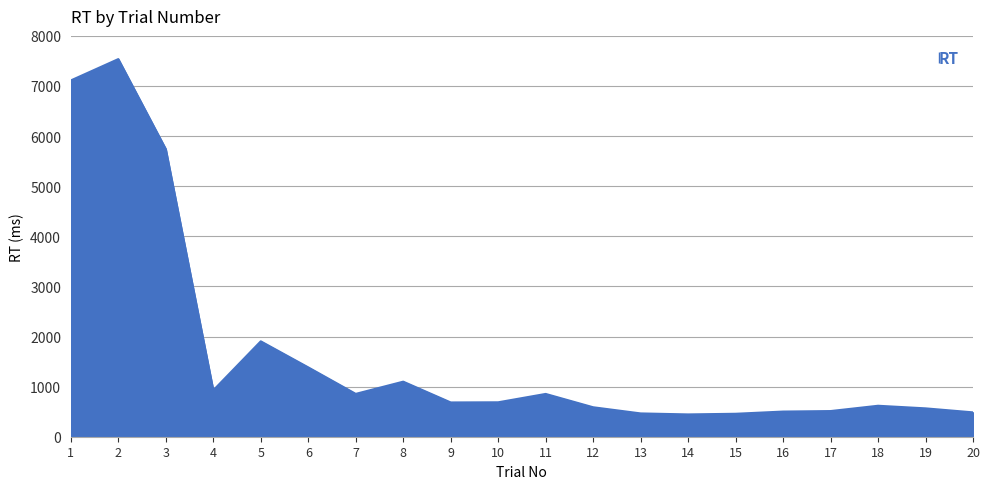

The value at 18 is 238. True or false?

False